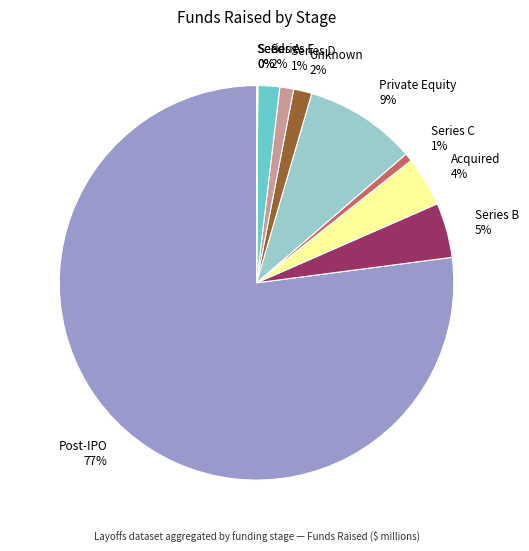

What percentage is the Private Equity 9% slice, to the nearest percent?

9%